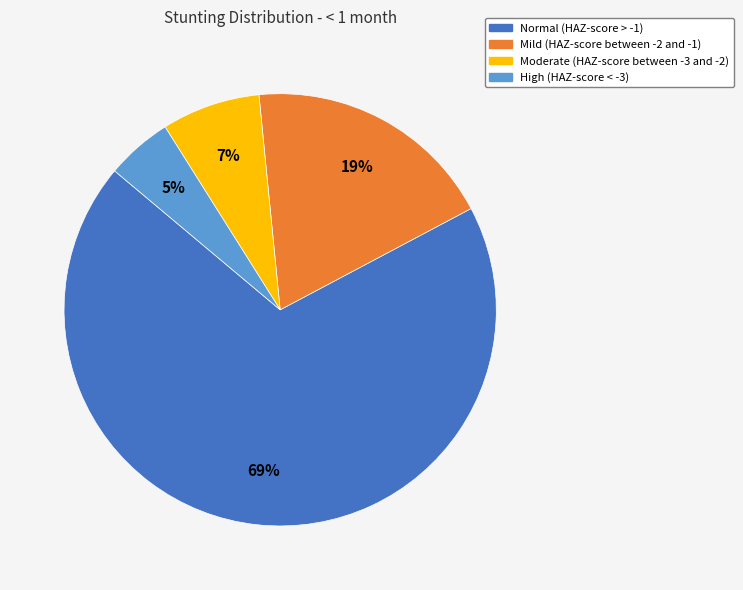

Combined, do Moderate (HAZ-score between -3 and -2) and Mild (HAZ-score between -2 and -1) account for over 50%?

No